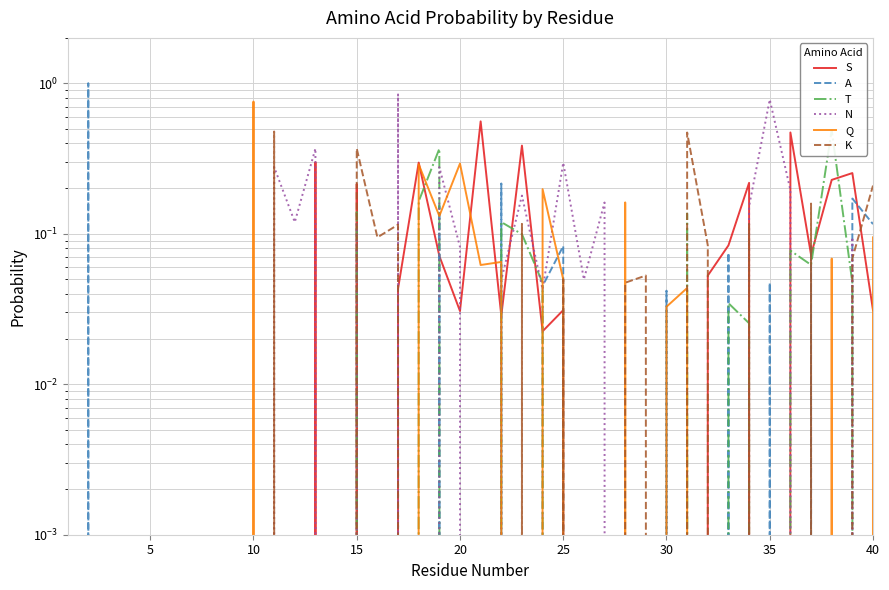

List the series in order of their peak value, highest first.

A, N, Q, S, T, K